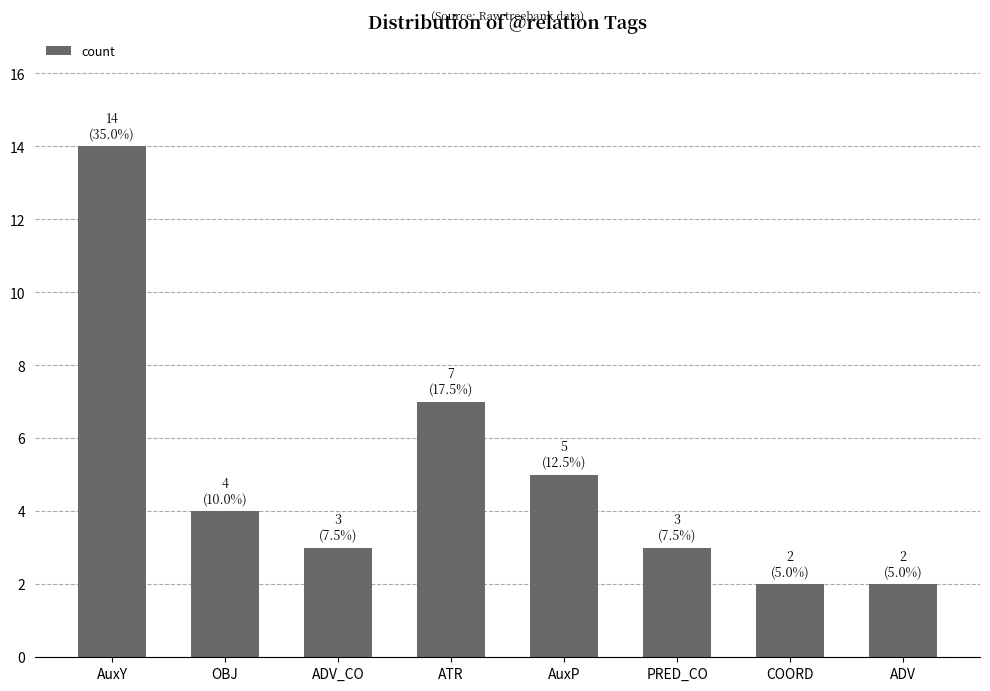

What is the average value?

5